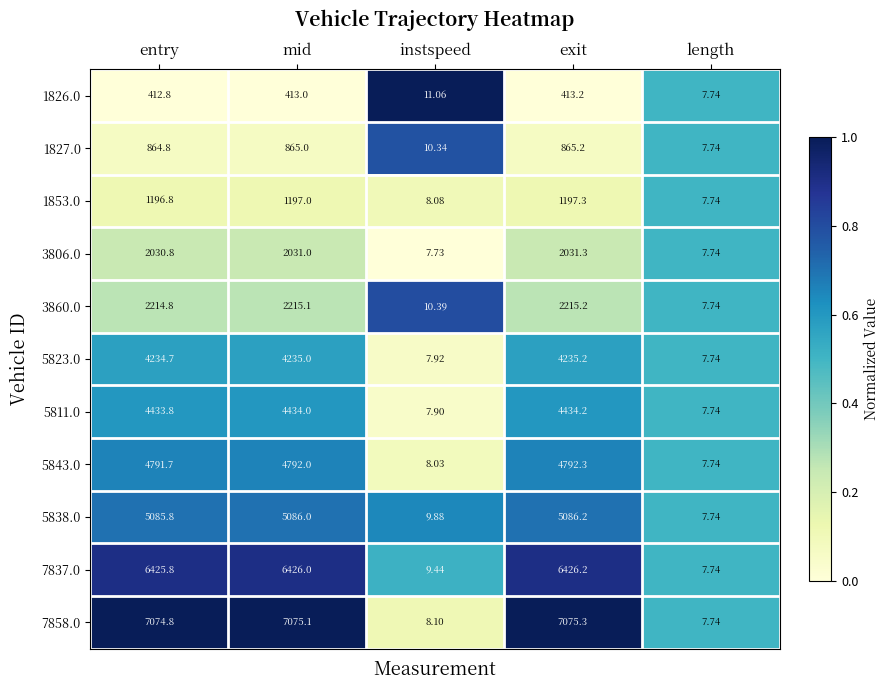

Is the value of 5811.0 at entry greater than the value of 7858.0 at mid?

No